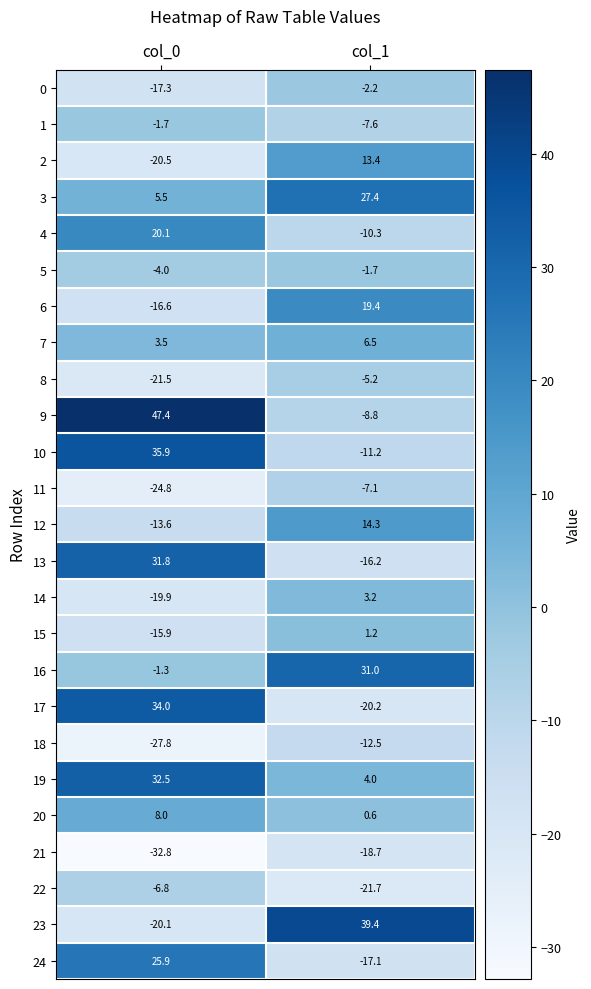

Between col_0 and col_1, which series saw the biggest shift?

23